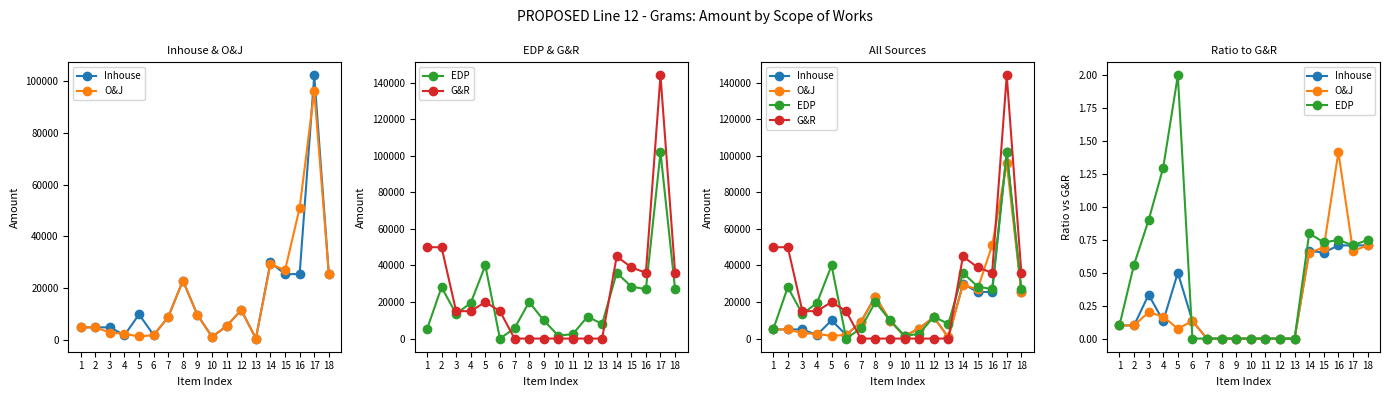

How many Inhouse values are between 0 and 1?

18